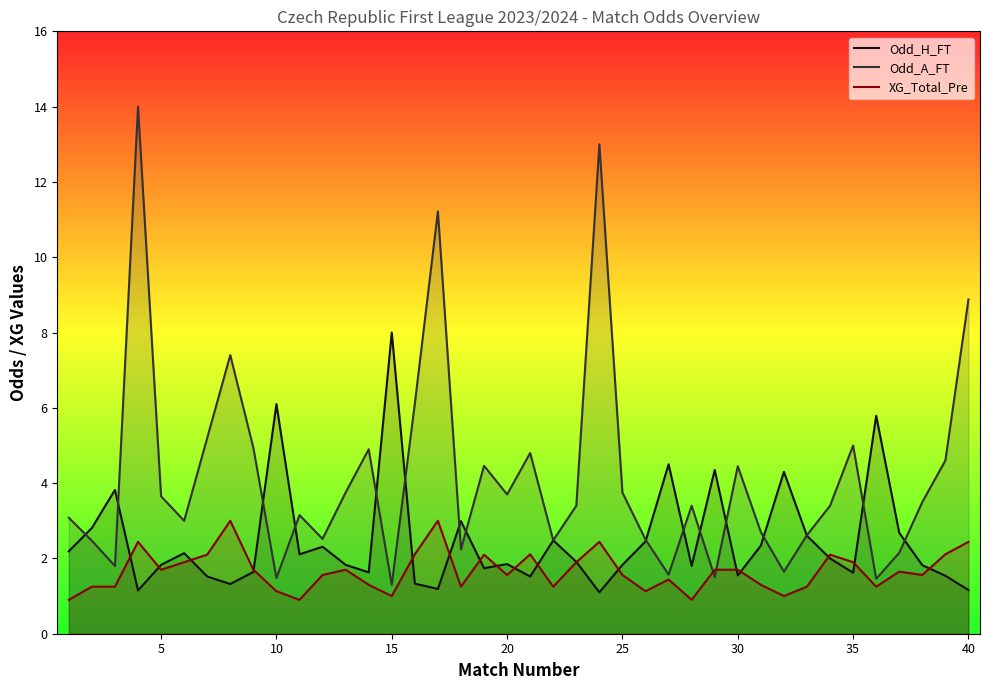

What is the spread (max minus min) of values at 10?

5.0